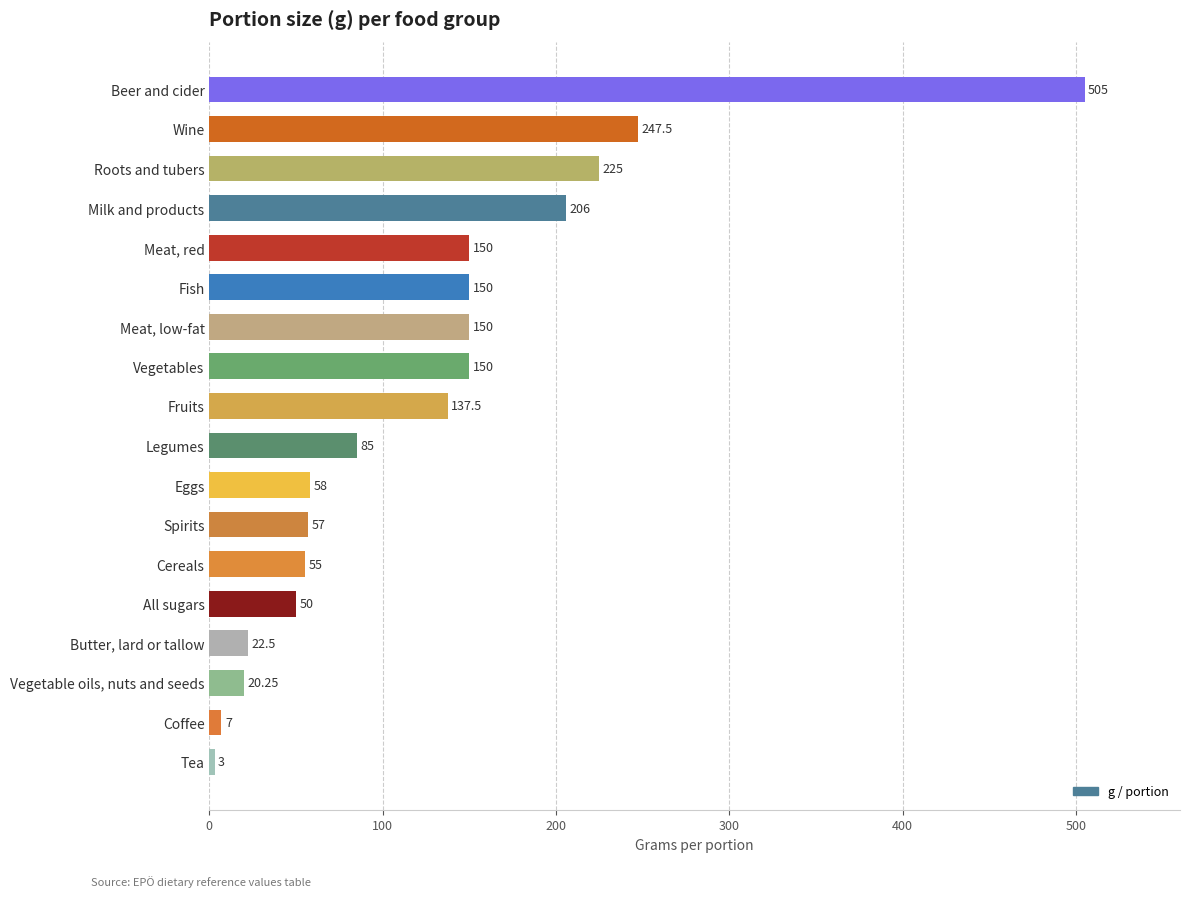

At which label is the value closest to 254?

Wine